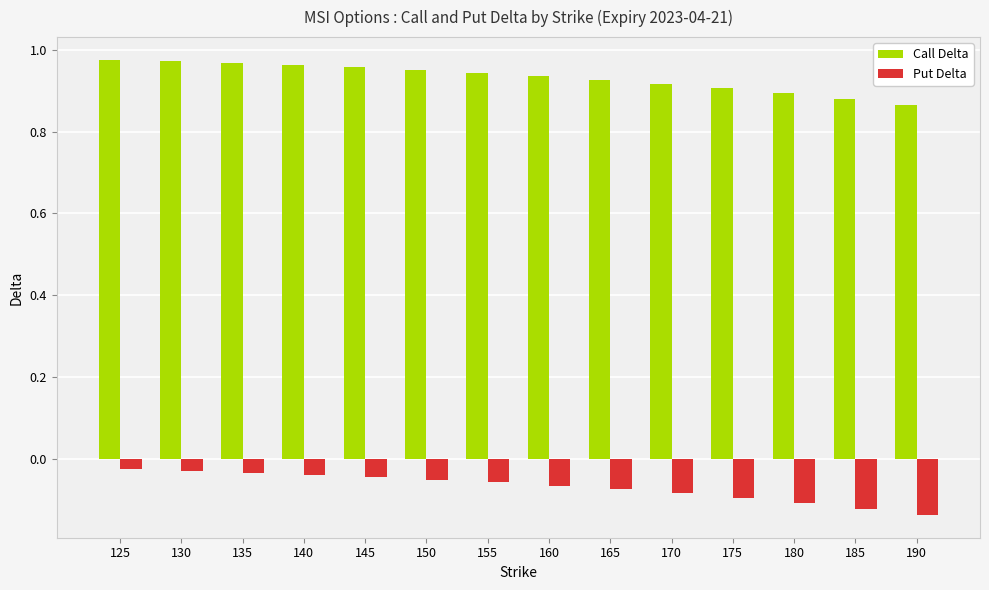

What is the sum of all Call Delta values?

13.1